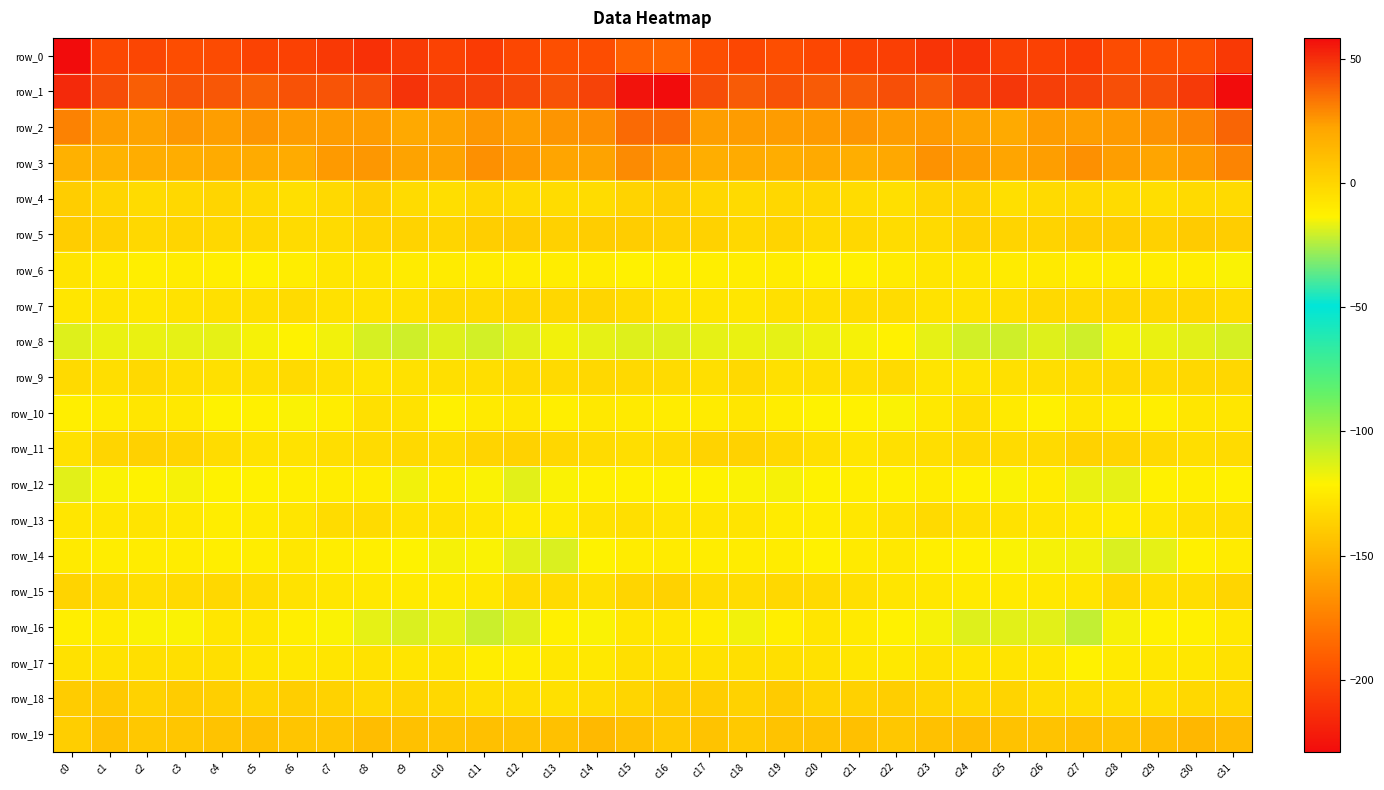

How many data points in row_12 are above -13?

13